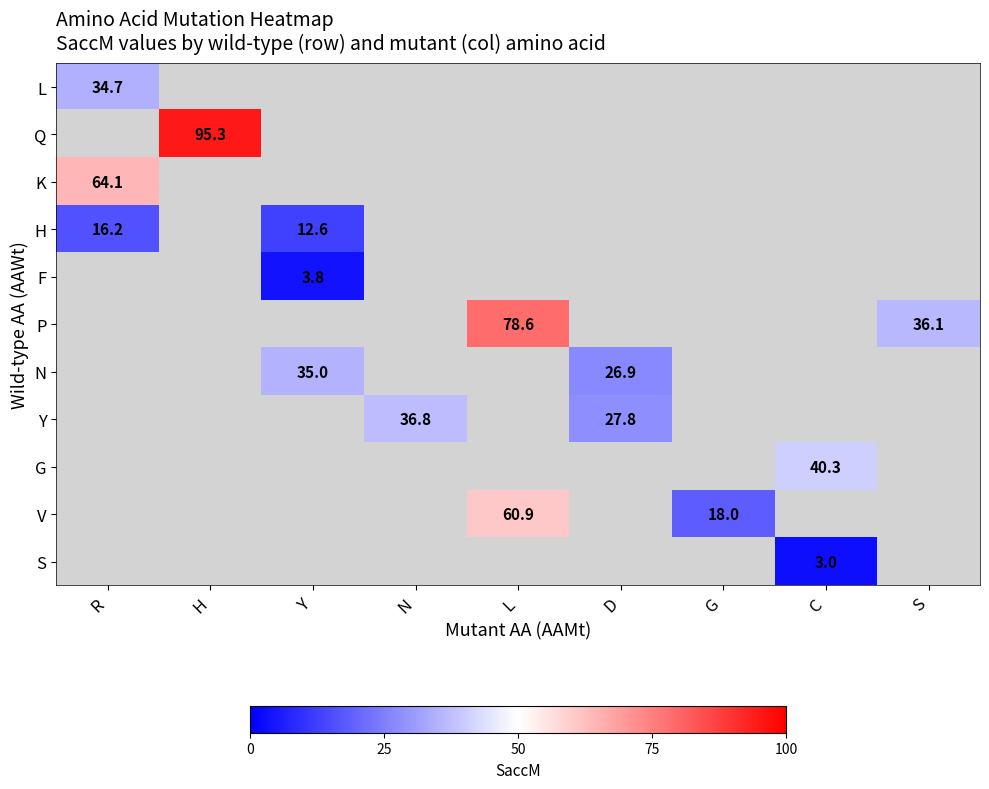

At how many categories does at least one series exceed 65?

2